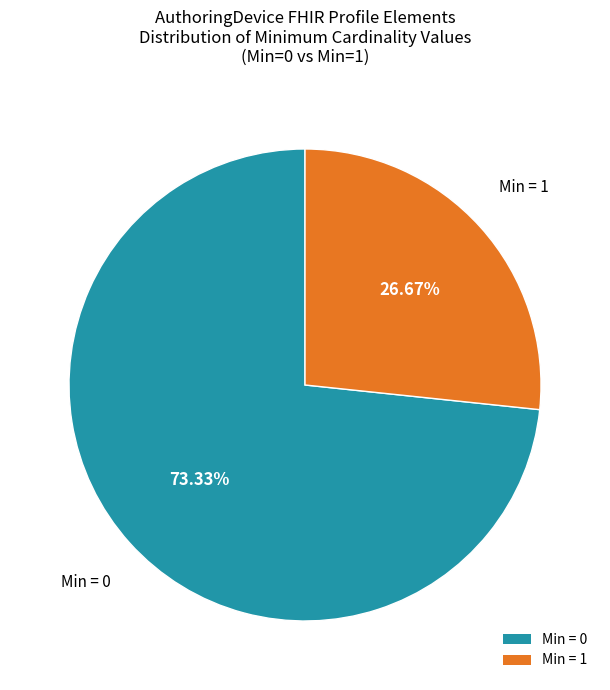

What is the smallest slice in the pie chart?

Min = 1